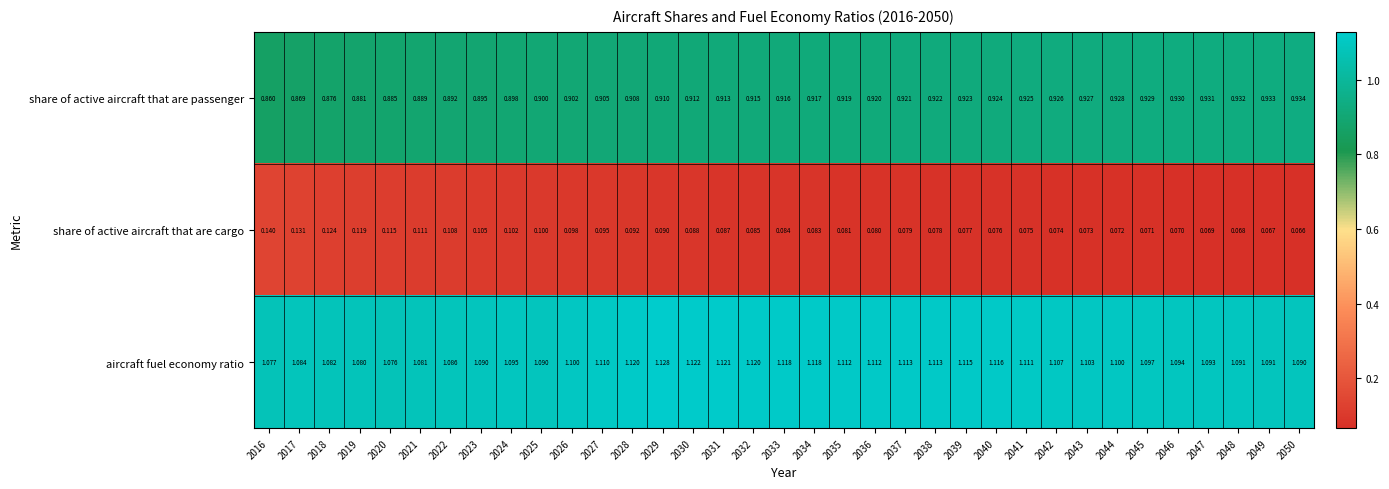

List the series in order of their peak value, highest first.

aircraft fuel economy ratio, share of active aircraft that are passenger, share of active aircraft that are cargo